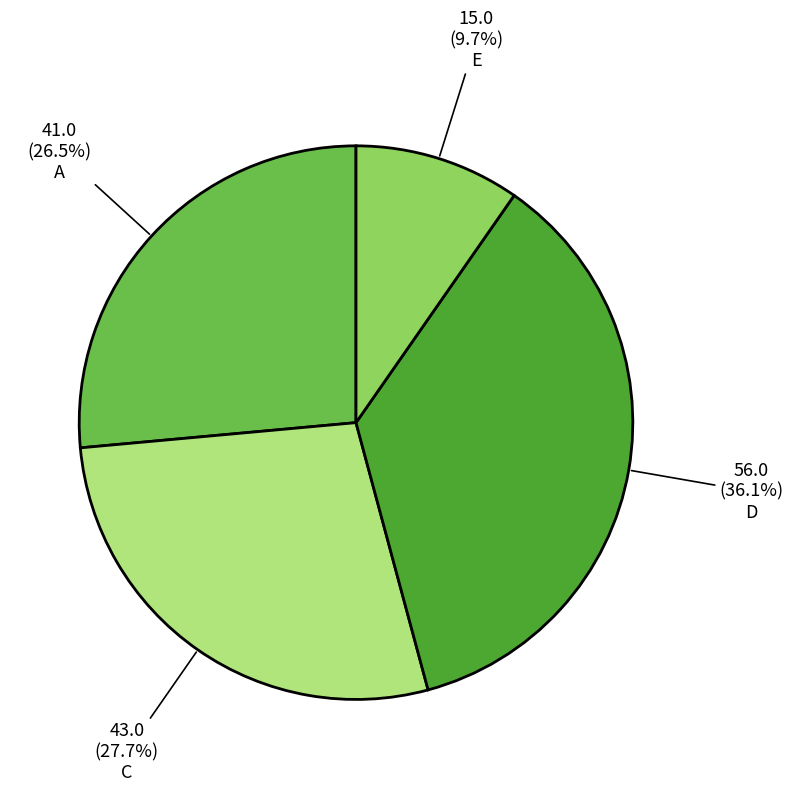

Does any single category account for the majority?

No